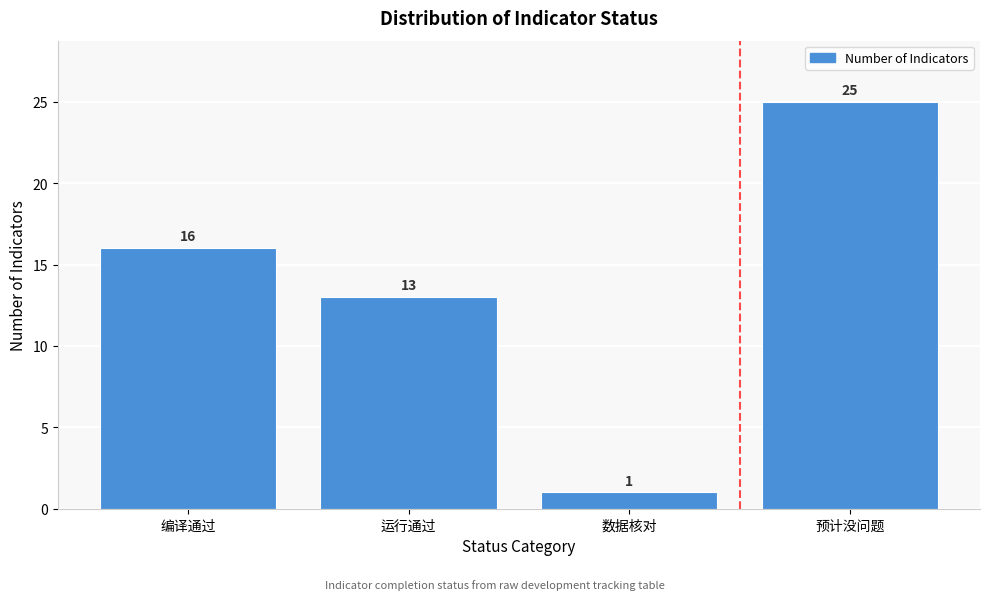

Reading left to right, transcribe all the data shown in this chart.

16	13	1	25